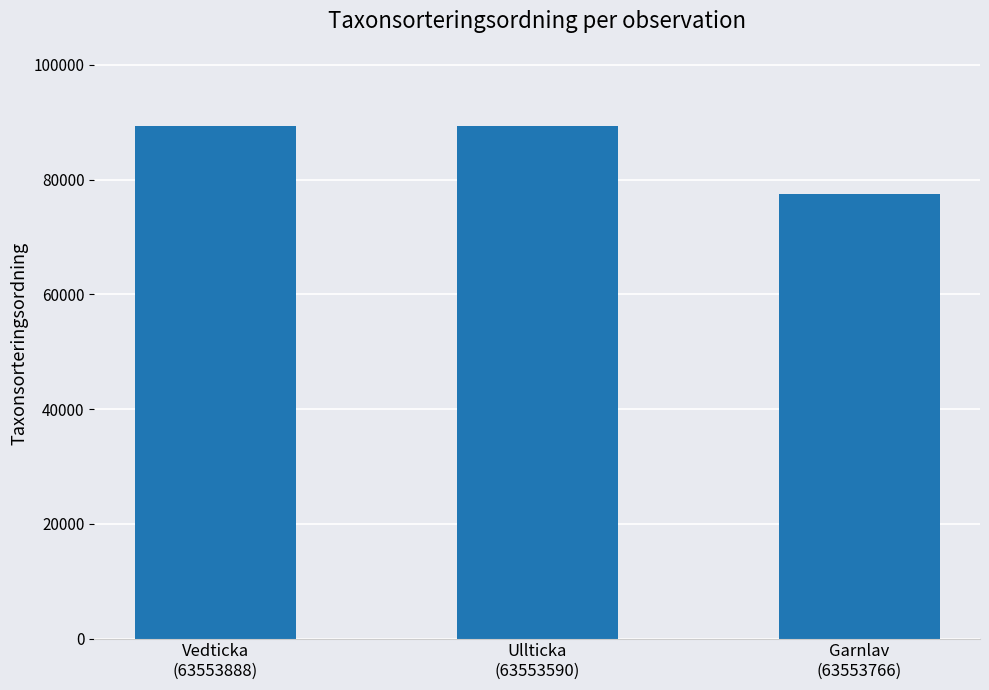

What is the difference between the values at Vedticka
(63553888) and Garnlav
(63553766)?

11850